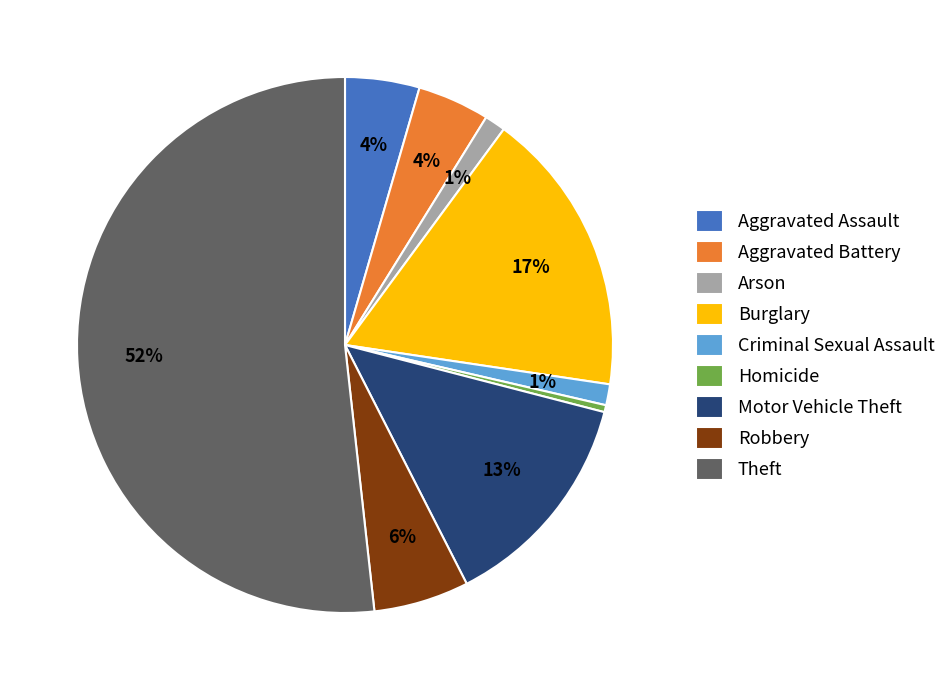

Is it true that Theft is 52% of the pie?

True